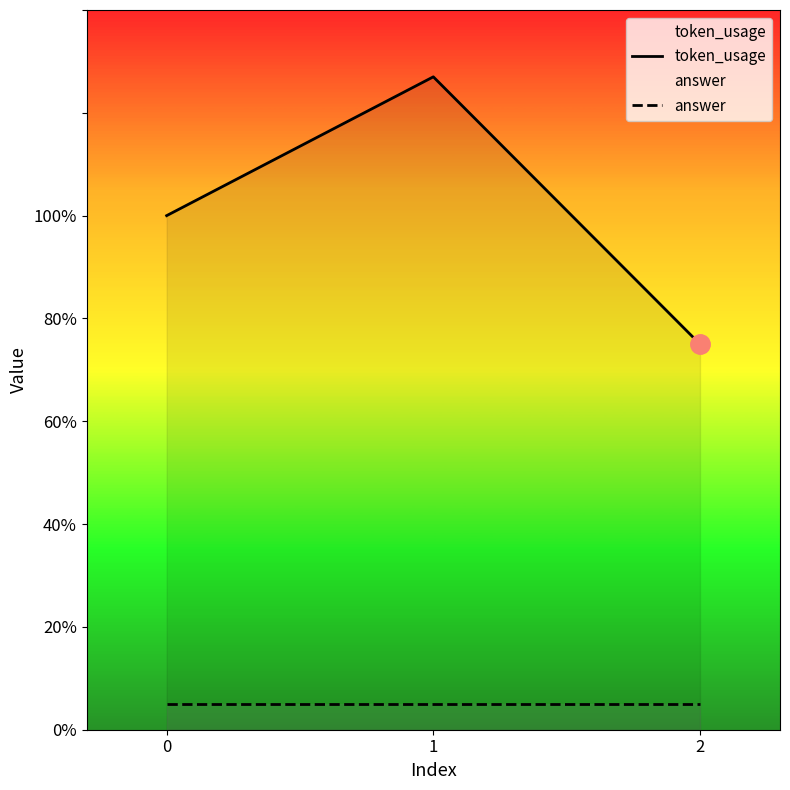

How many categories are shown in the chart?

3